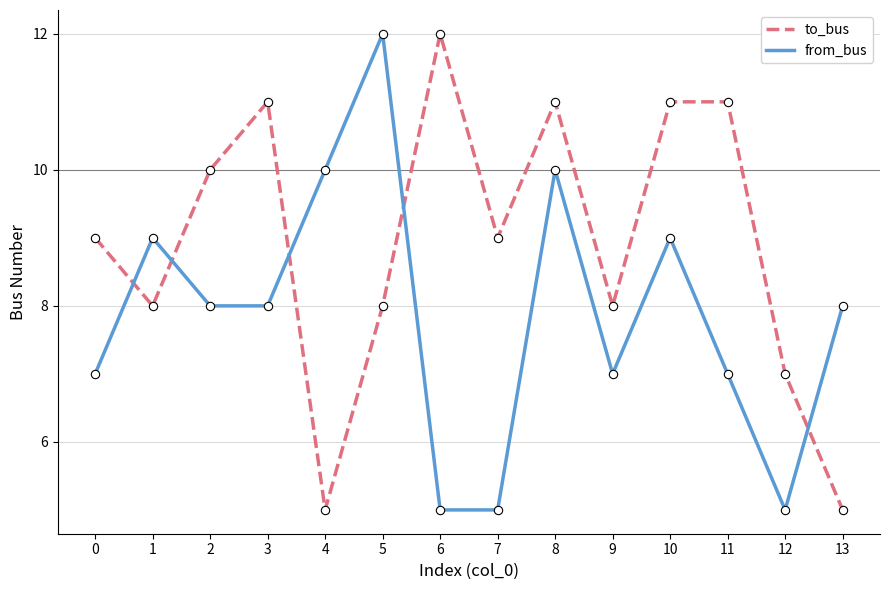

Where do from_bus and to_bus first cross each other?

0 and 1